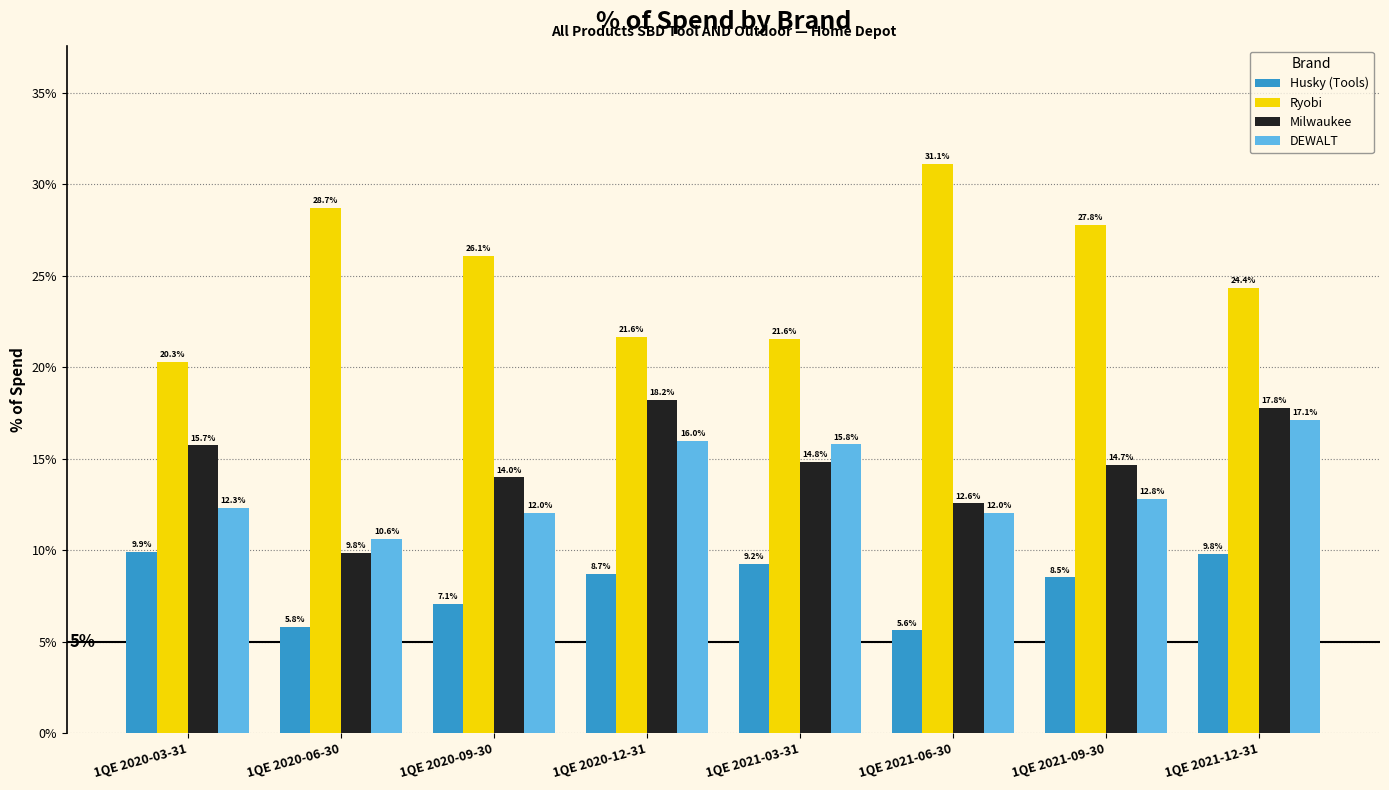

Reading right to left, what are all the values shown in this chart?

Husky (Tools): 1QE 2021-12-31=9.8	1QE 2021-09-30=8.5	1QE 2021-06-30=5.6	1QE 2021-03-31=9.2	1QE 2020-12-31=8.7	1QE 2020-09-30=7.1	1QE 2020-06-30=5.8	1QE 2020-03-31=9.9
Ryobi: 1QE 2021-12-31=24.4	1QE 2021-09-30=27.8	1QE 2021-06-30=31.1	1QE 2021-03-31=21.6	1QE 2020-12-31=21.6	1QE 2020-09-30=26.1	1QE 2020-06-30=28.7	1QE 2020-03-31=20.3
Milwaukee: 1QE 2021-12-31=17.8	1QE 2021-09-30=14.7	1QE 2021-06-30=12.6	1QE 2021-03-31=14.8	1QE 2020-12-31=18.2	1QE 2020-09-30=14.0	1QE 2020-06-30=9.8	1QE 2020-03-31=15.7
DEWALT: 1QE 2021-12-31=17.1	1QE 2021-09-30=12.8	1QE 2021-06-30=12.0	1QE 2021-03-31=15.8	1QE 2020-12-31=16.0	1QE 2020-09-30=12.0	1QE 2020-06-30=10.6	1QE 2020-03-31=12.3